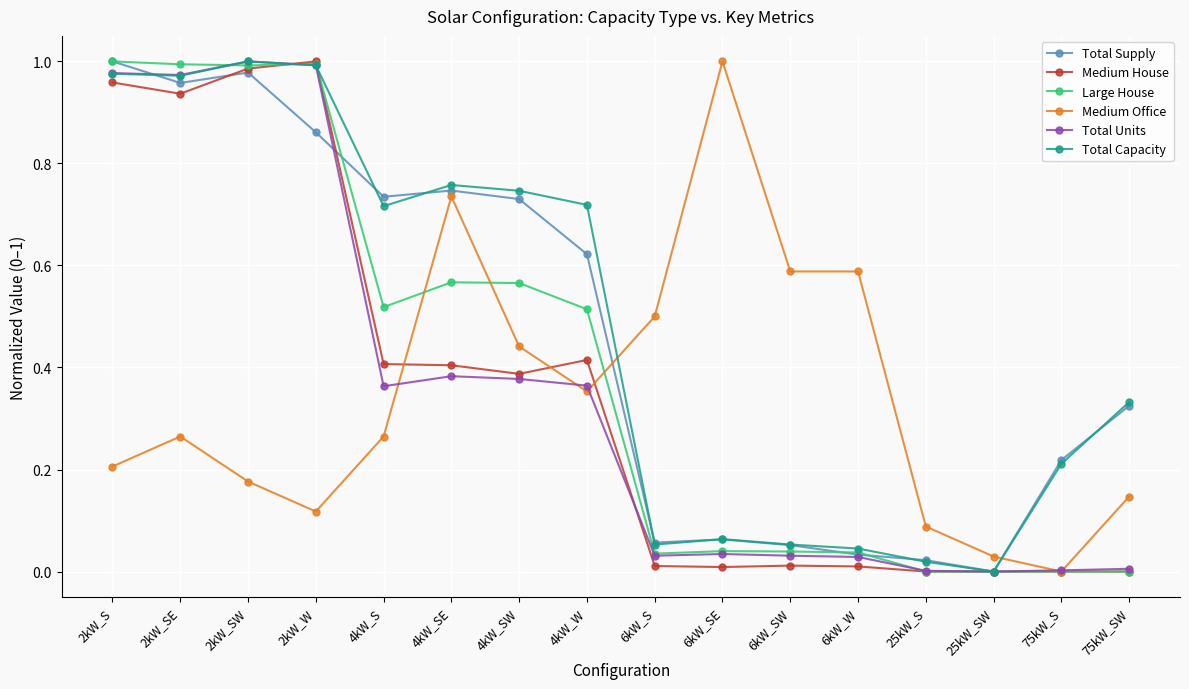

Is this an area chart (filled region under the line)?

No